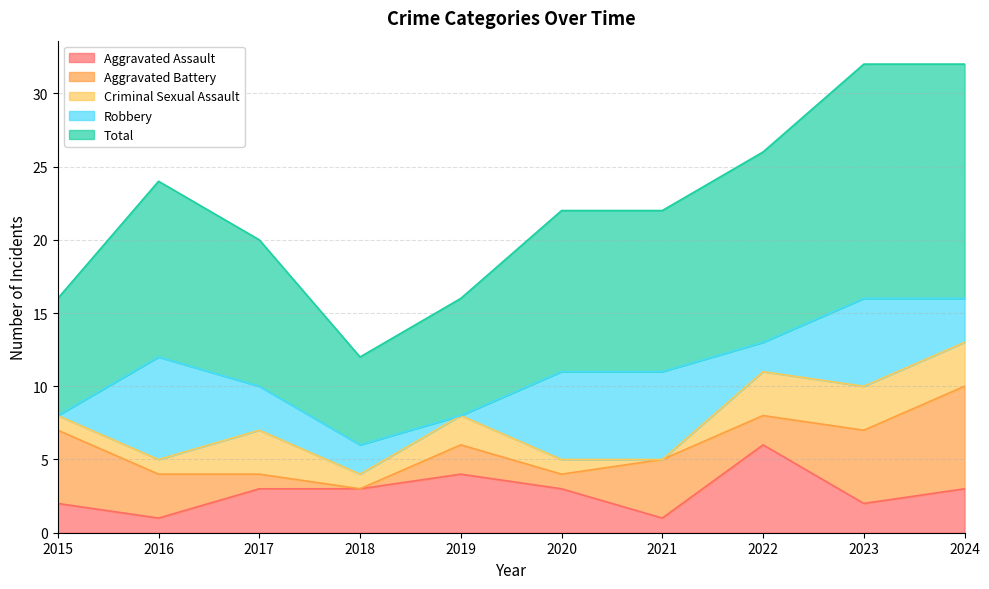

At which label does Aggravated Battery reach its peak?

2024